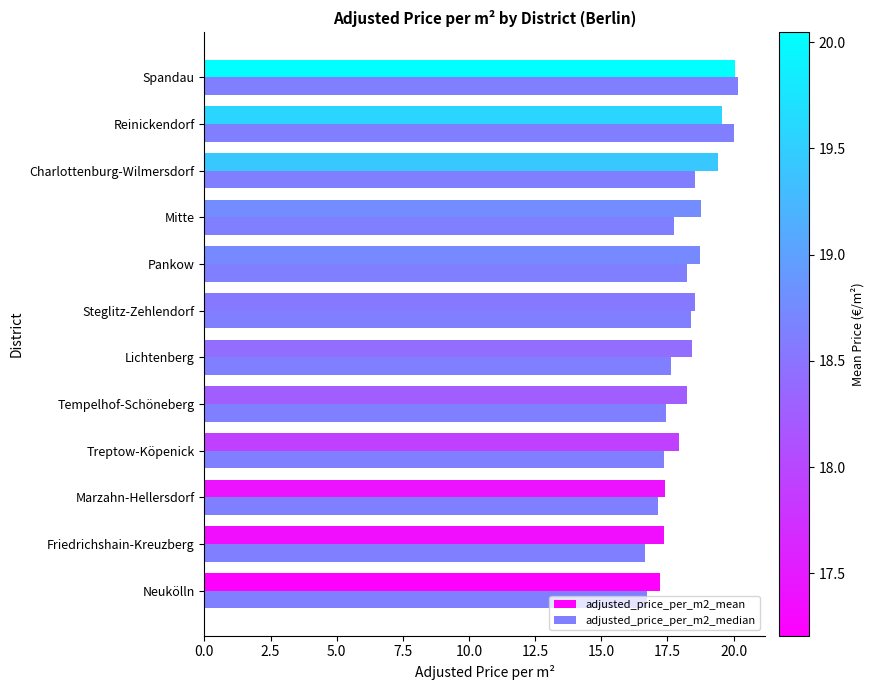

True or false: adjusted_price_per_m2_mean has a value of 18.6 at Steglitz-Zehlendorf.

True